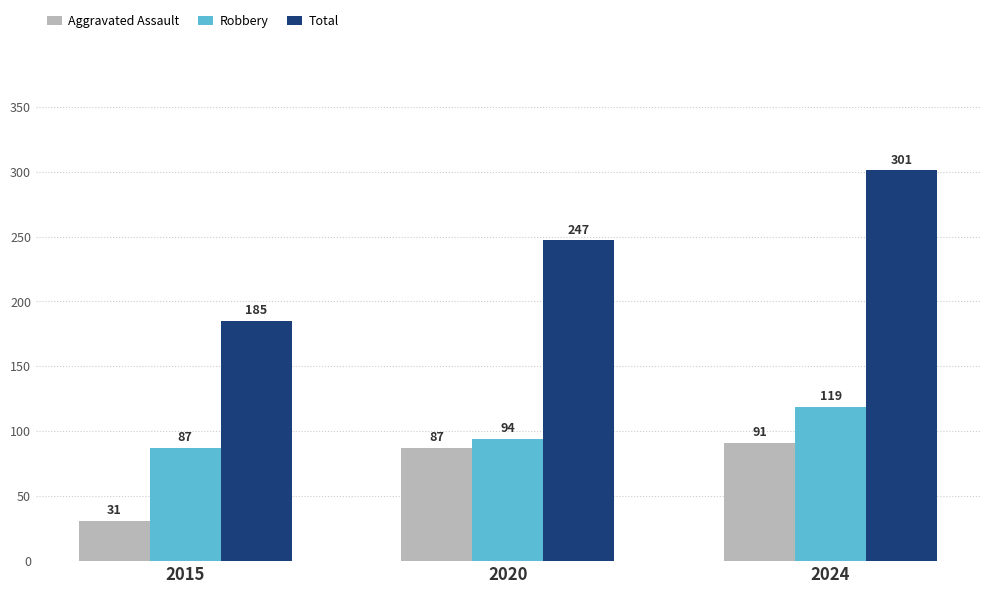

Is the value of Robbery at 2024 greater than the value of Total at 2015?

No